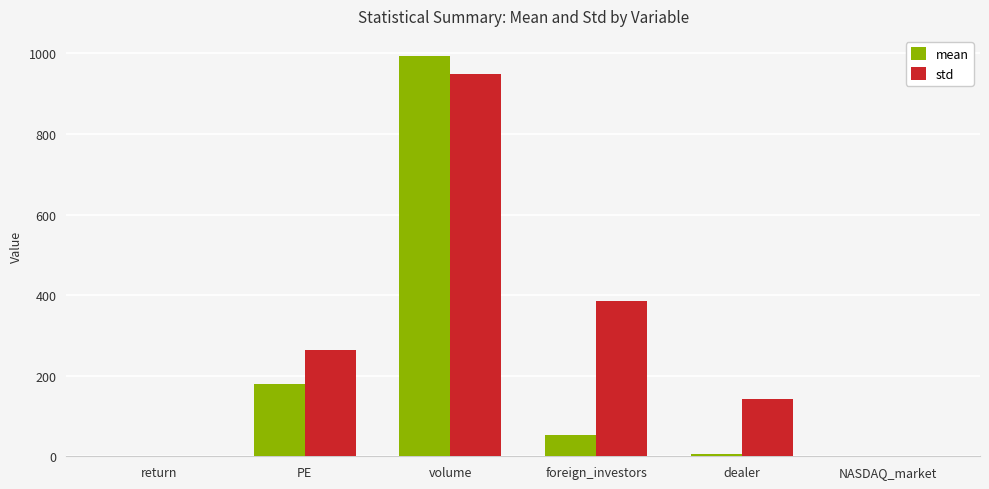

What is the spread (max minus min) of values at volume?

43.9